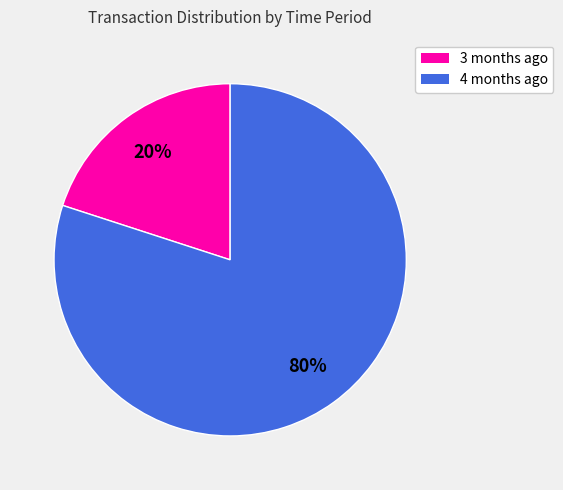

To the nearest percent, what is the average slice percentage?

50%